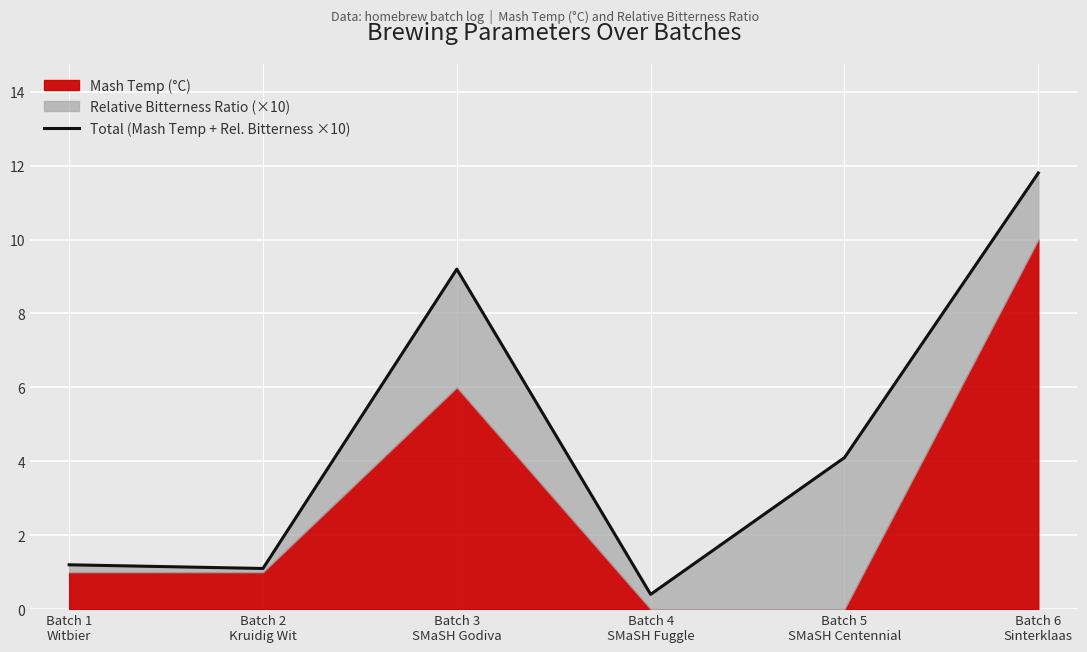

At which category does the data reach its first local valley?

Batch 2
Kruidig Wit